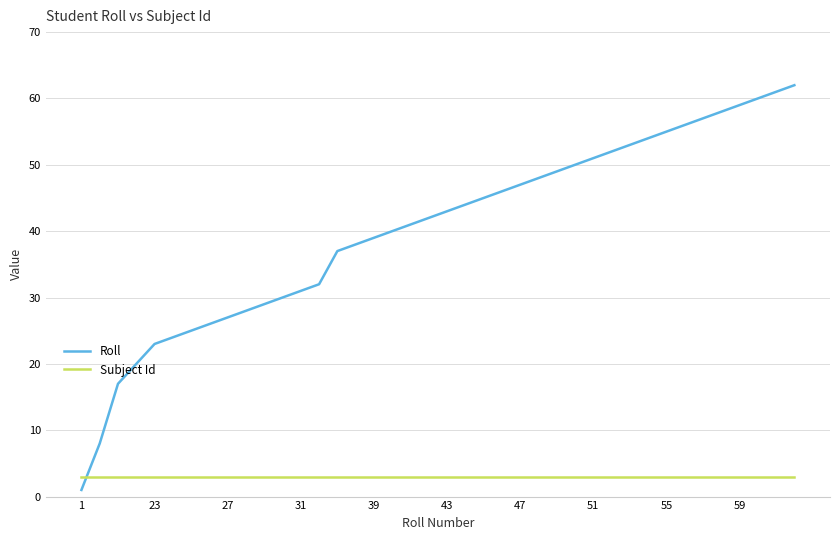

List the series in order of their overall mean, highest first.

Roll, Subject Id